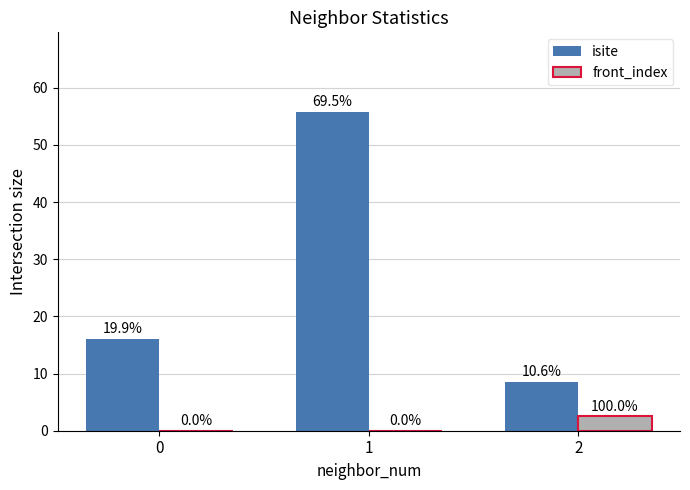

Is the value of front_index at 0 greater than the value of isite at 0?

No